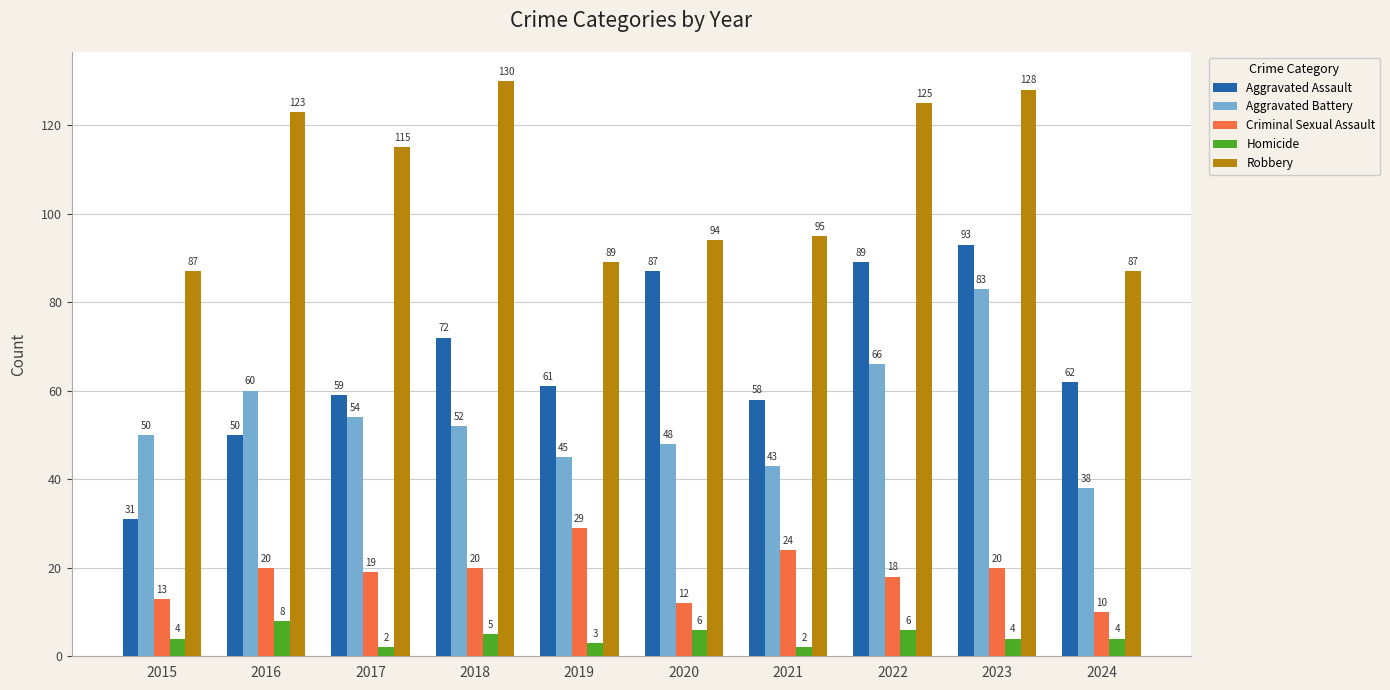

The value of Aggravated Battery at 2023 is 83. True or false?

True